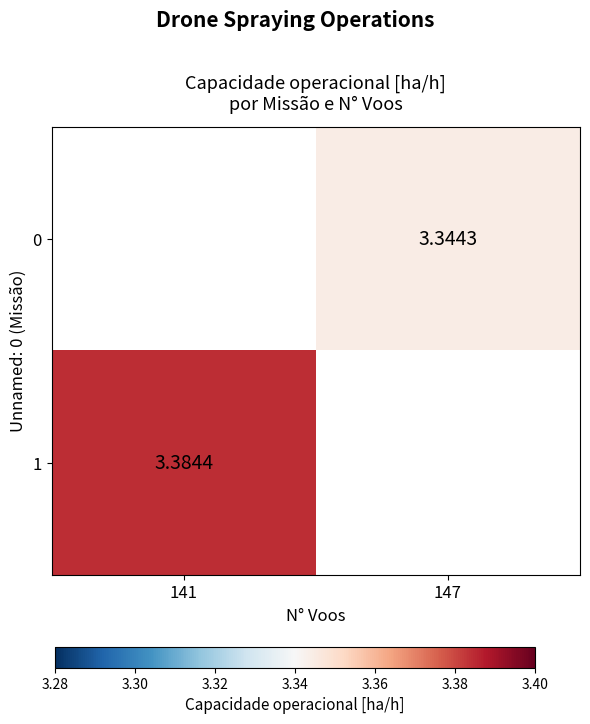

Is the value of 1 at 141 greater than the value of 0 at 147?

Yes